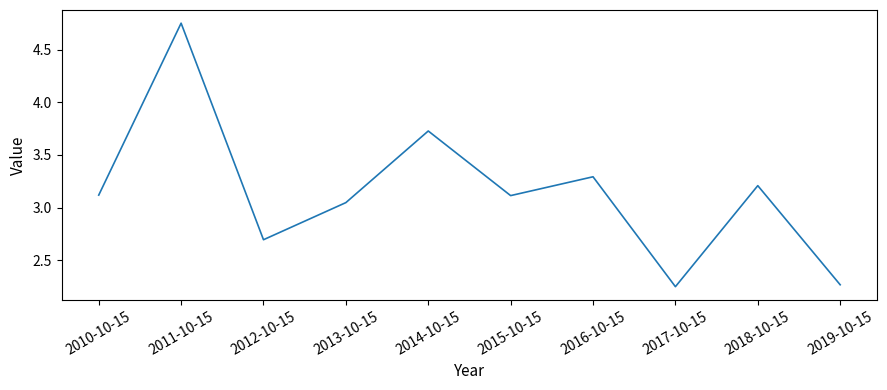

The value at 2018-10-15 is 1.3. True or false?

False